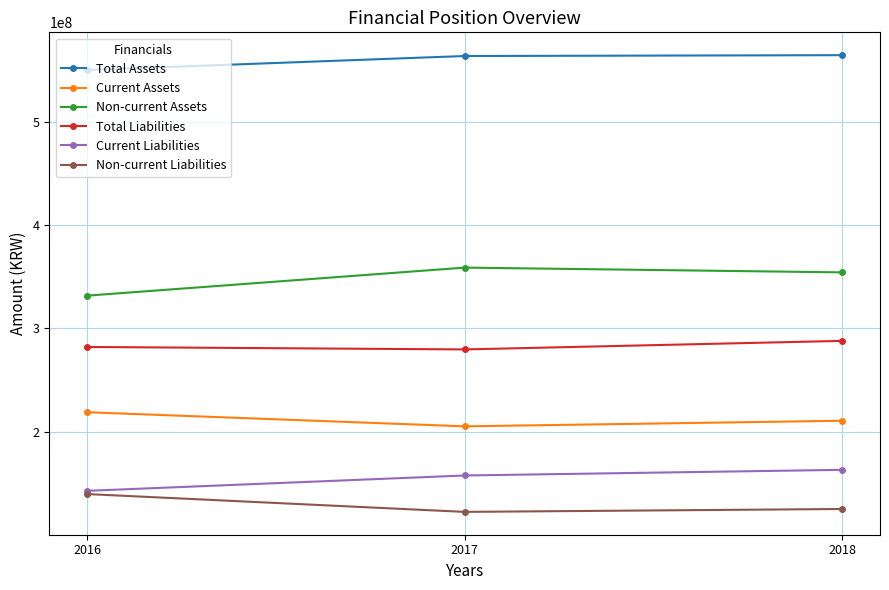

What is the total value across all series at 2017?

1686820443